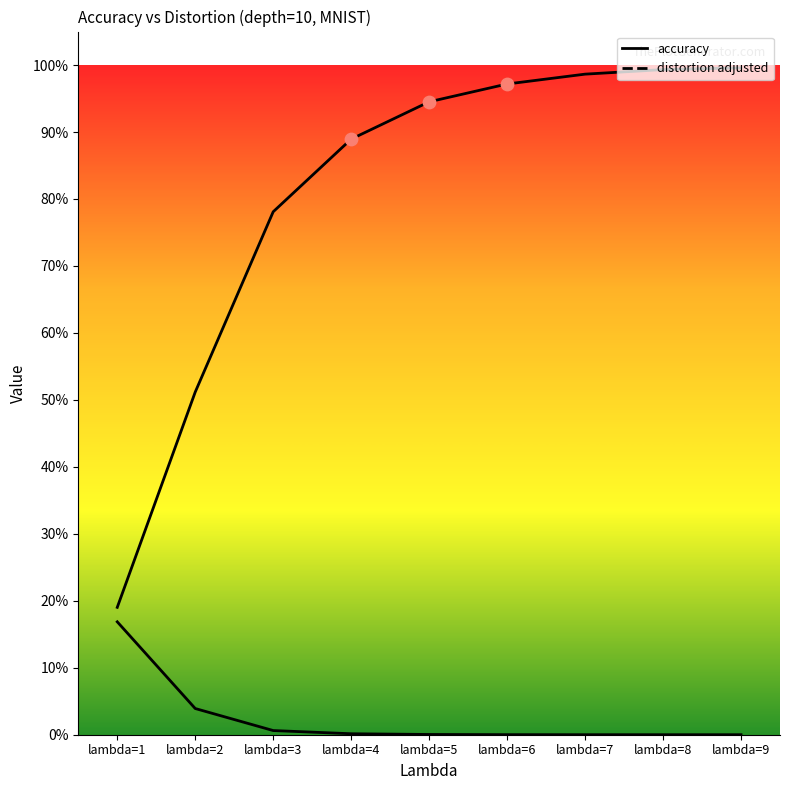

Which series reaches the maximum Y coordinate?

accuracy